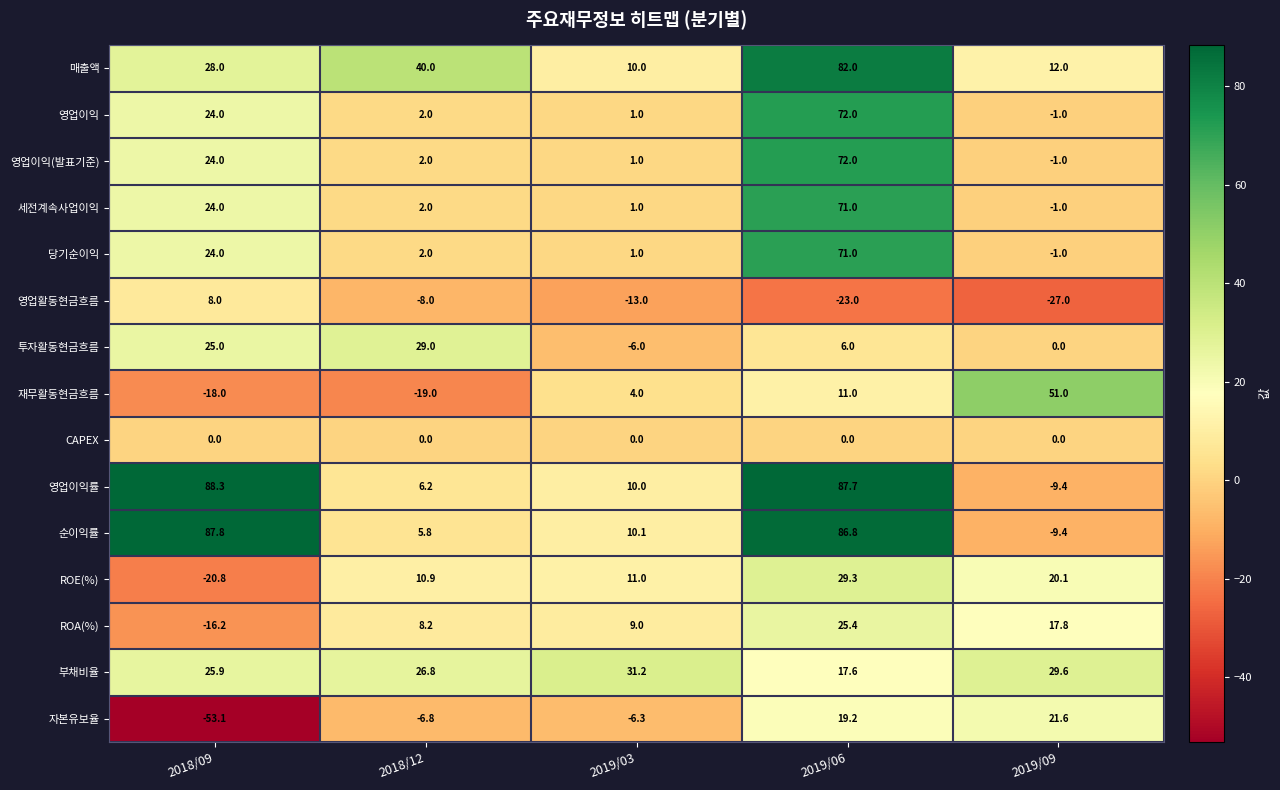

How many positive values does the 자본유보율 series have?

2